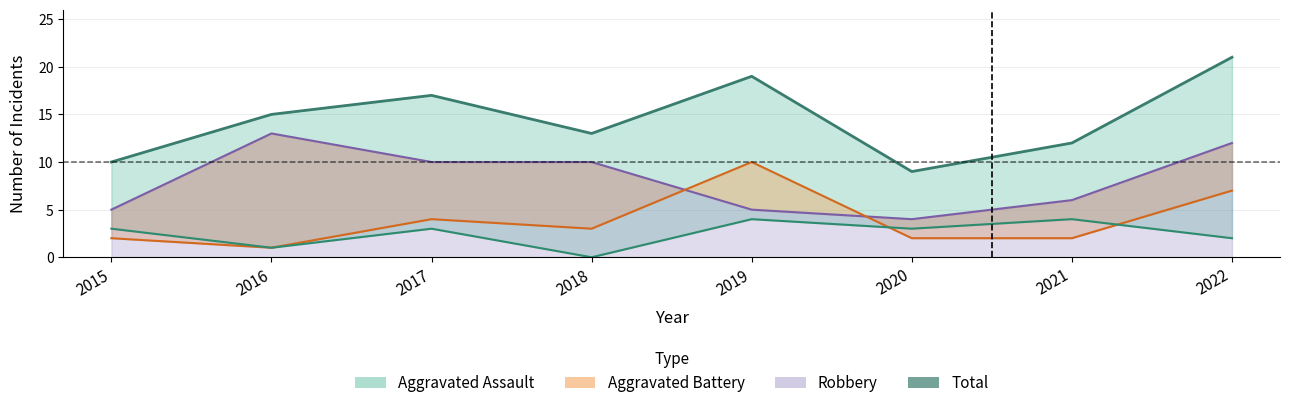

Rank the series at 2019 from lowest to highest value.

Aggravated Assault, Robbery, Aggravated Battery, Total